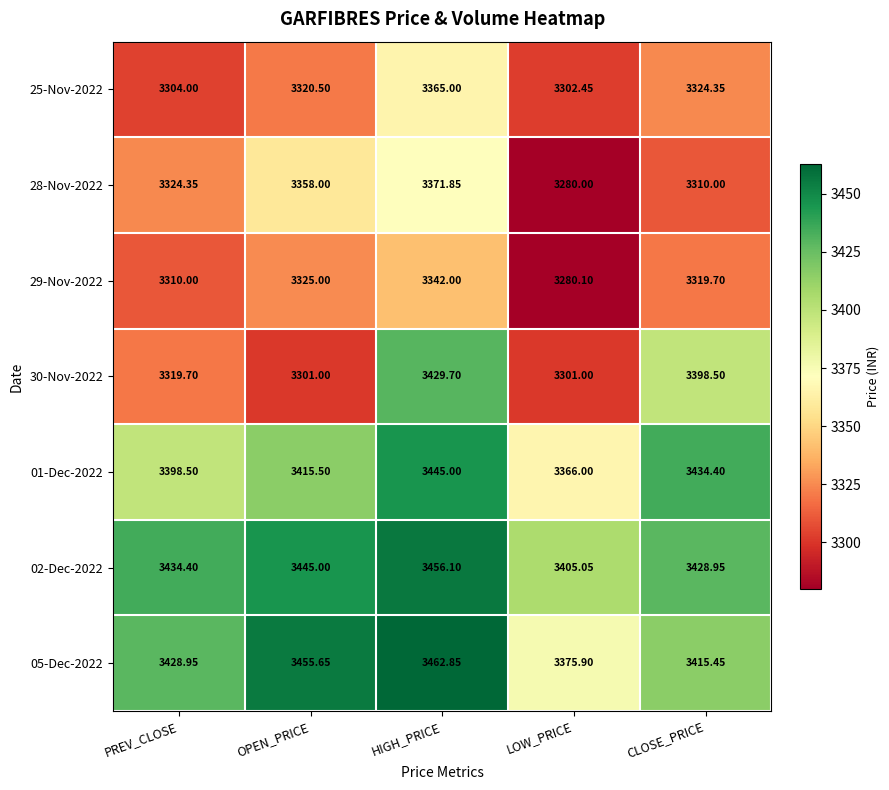

Where is 30-Nov-2022 nearest to the value 3365?

CLOSE_PRICE